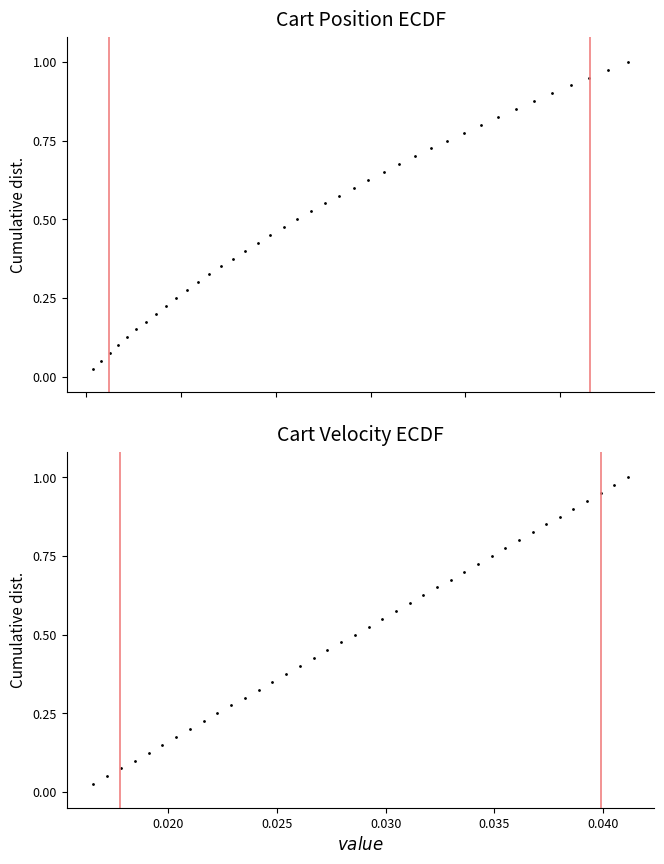

True or false: Cart Vel [m/s] and Cart Pos [m] cross at least once.

False